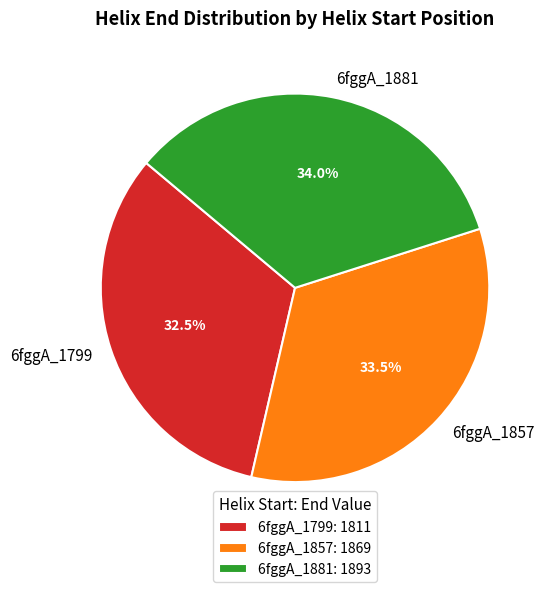

True or false: 6fggA_1881 accounts for 34% of the total.

True